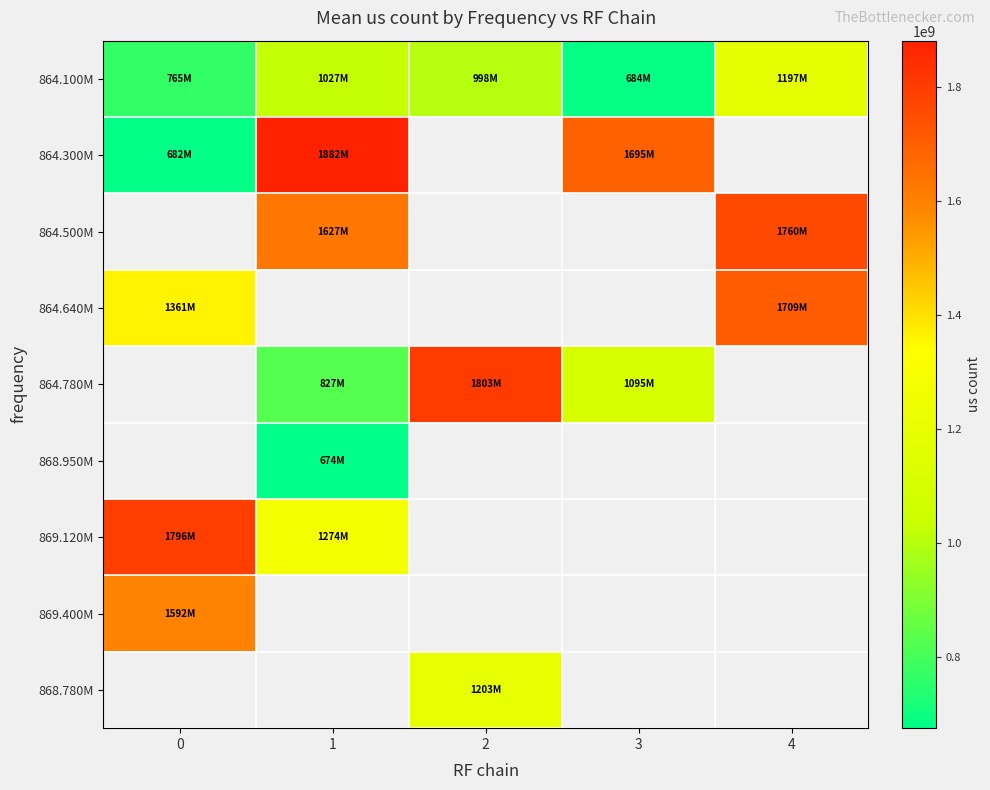

Which series has the largest range (max minus min)?

864.300M